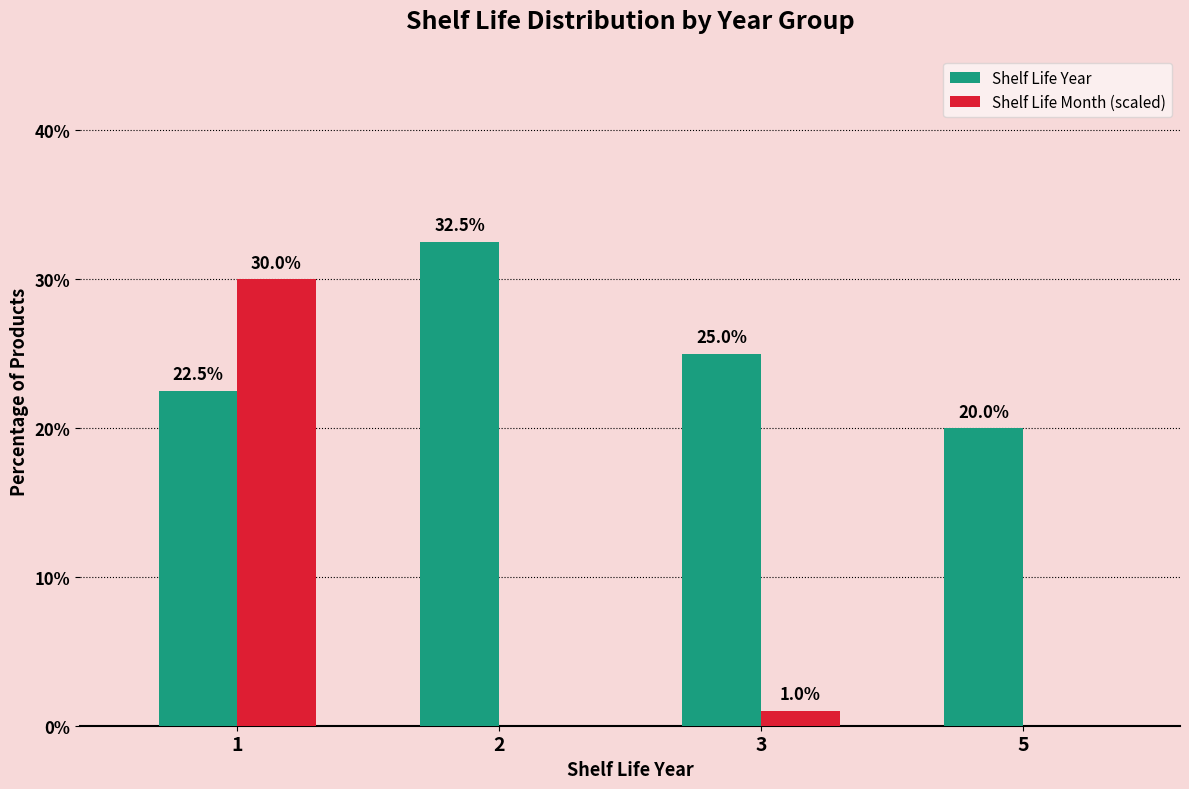

Is it true that Shelf Life Year equals 25.0 at 3?

True